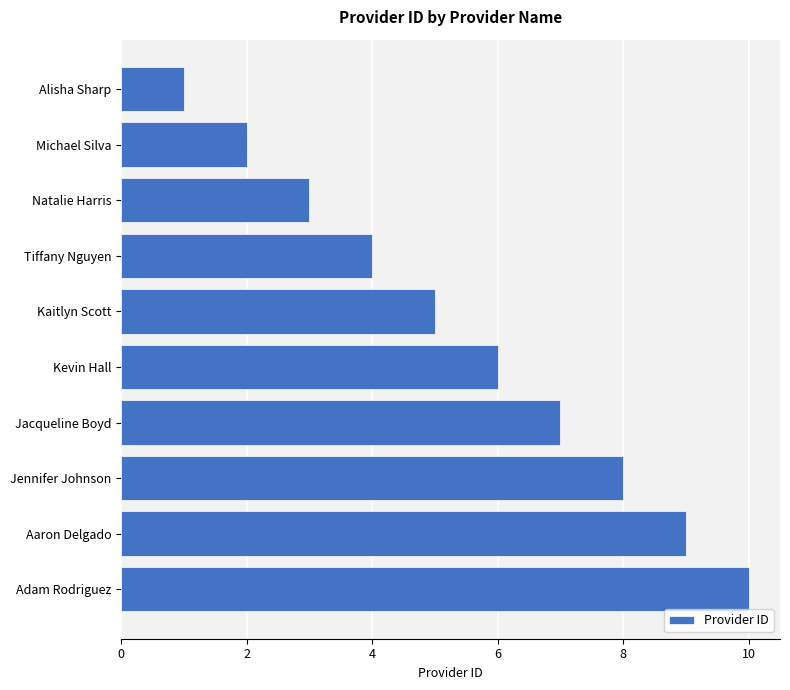

What is the difference between the maximum and minimum values?

9